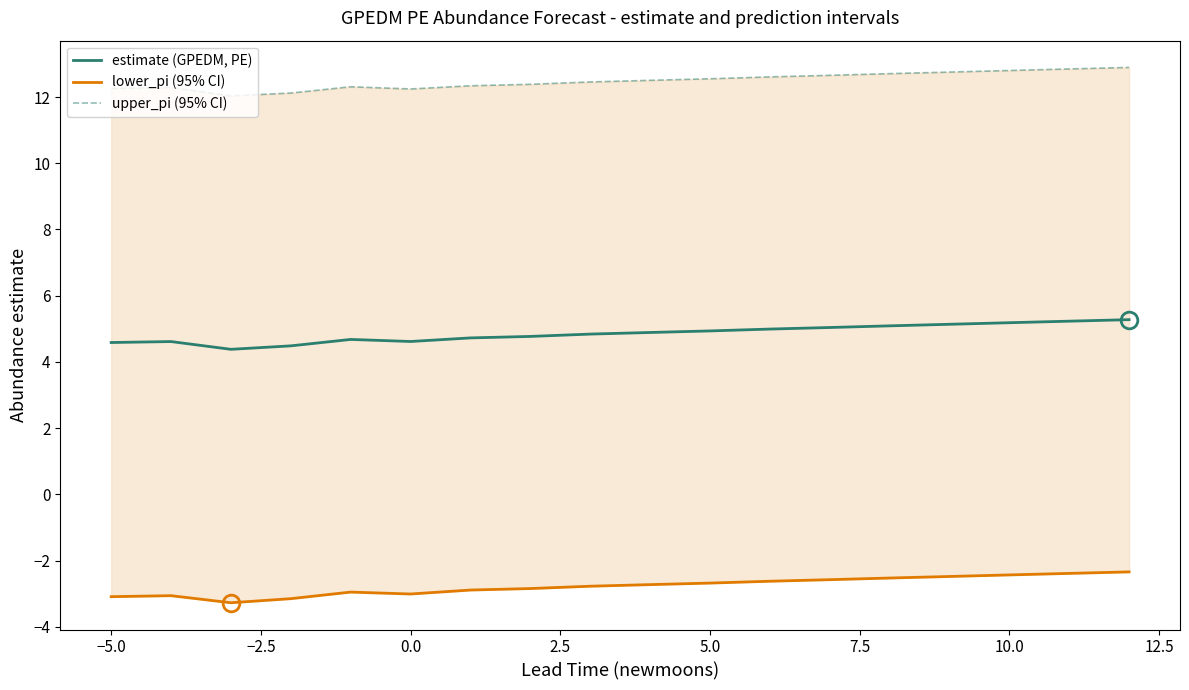

The estimate (GPEDM, PE) series shows 4.9 at 5.0. True or false?

True